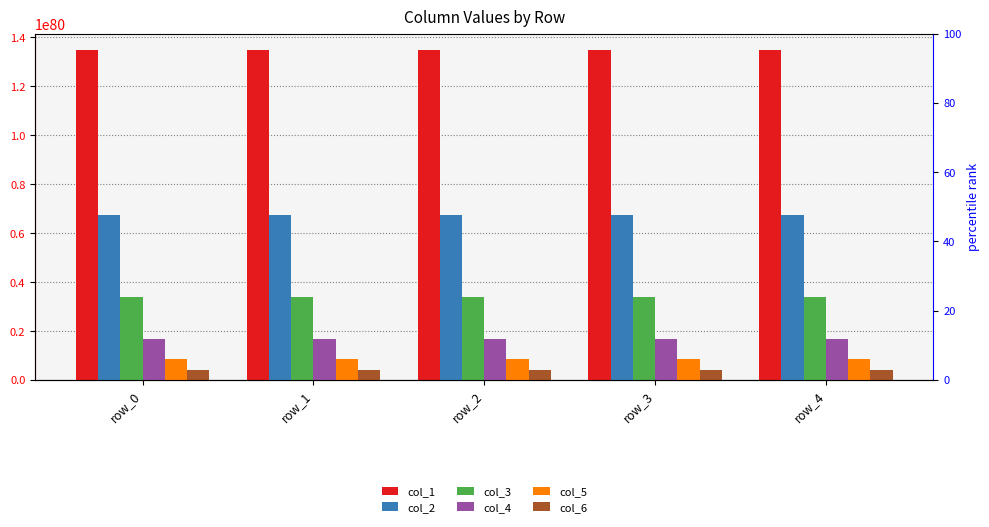

Which series changed the most between row_0 and row_4?

col_1